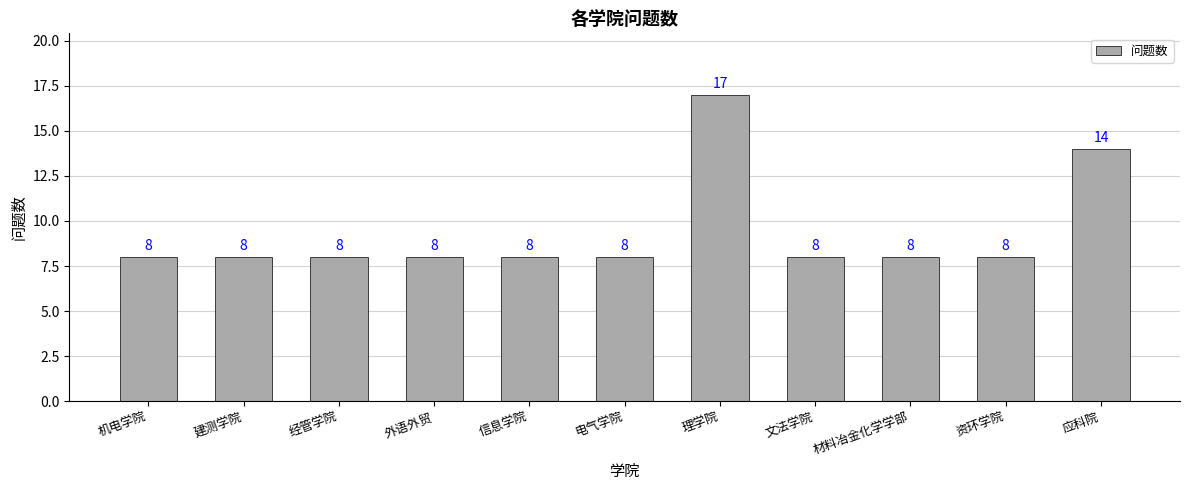

What position from the right is 建测学院?

10